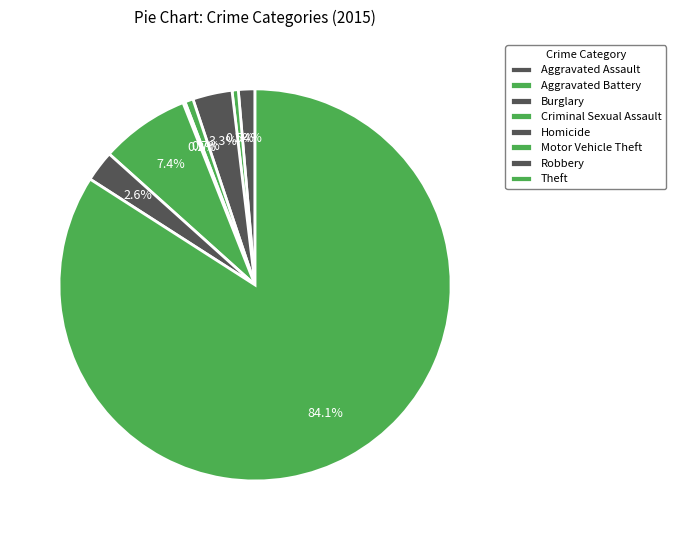

Does any single category account for the majority?

Yes